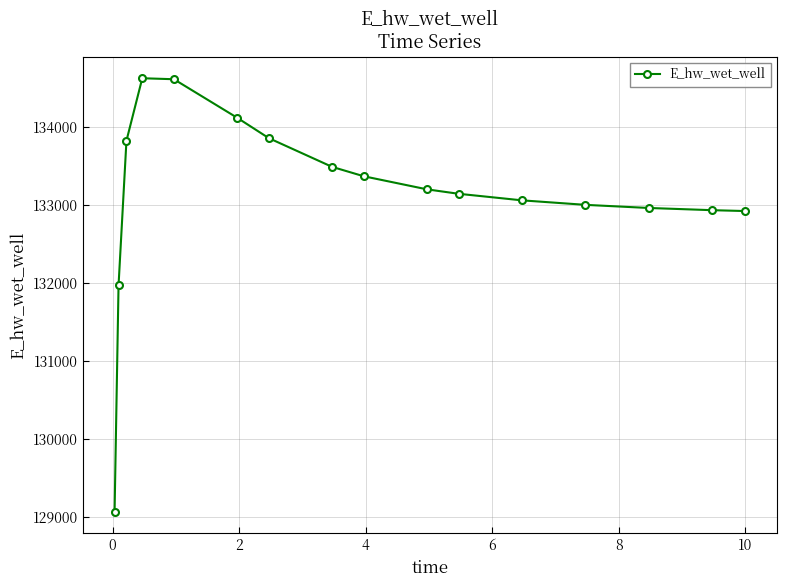

How many data points does each series have?

16